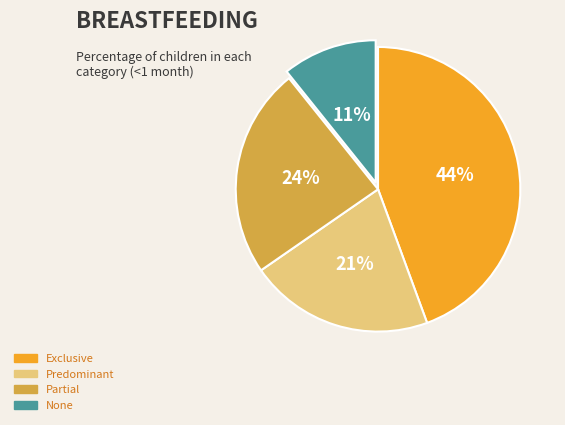

Count the number of slices in the pie.

4